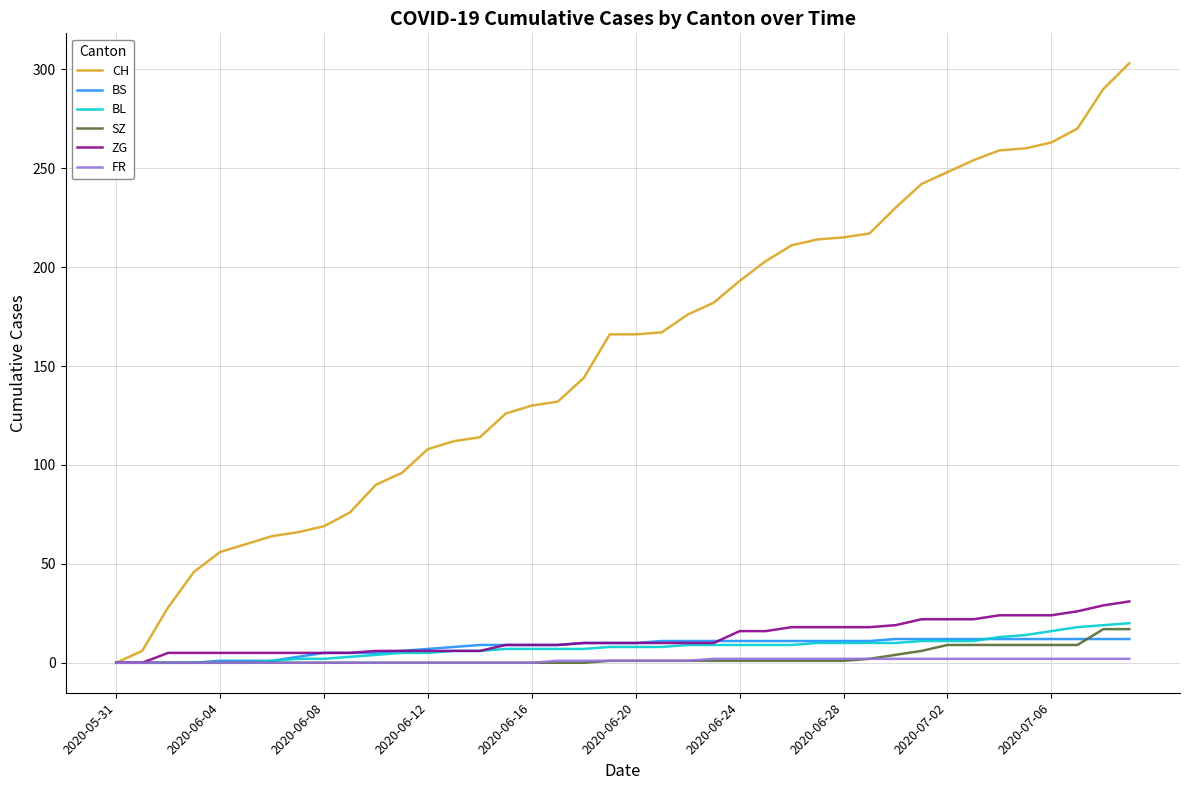

Which series has the largest range (max minus min)?

CH